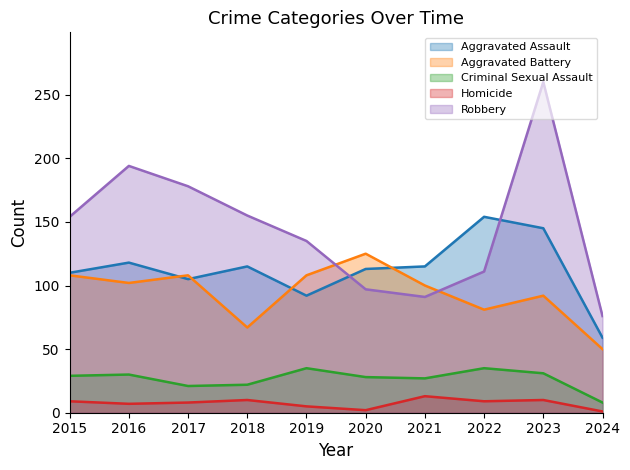

What is the minimum value for Robbery?

76